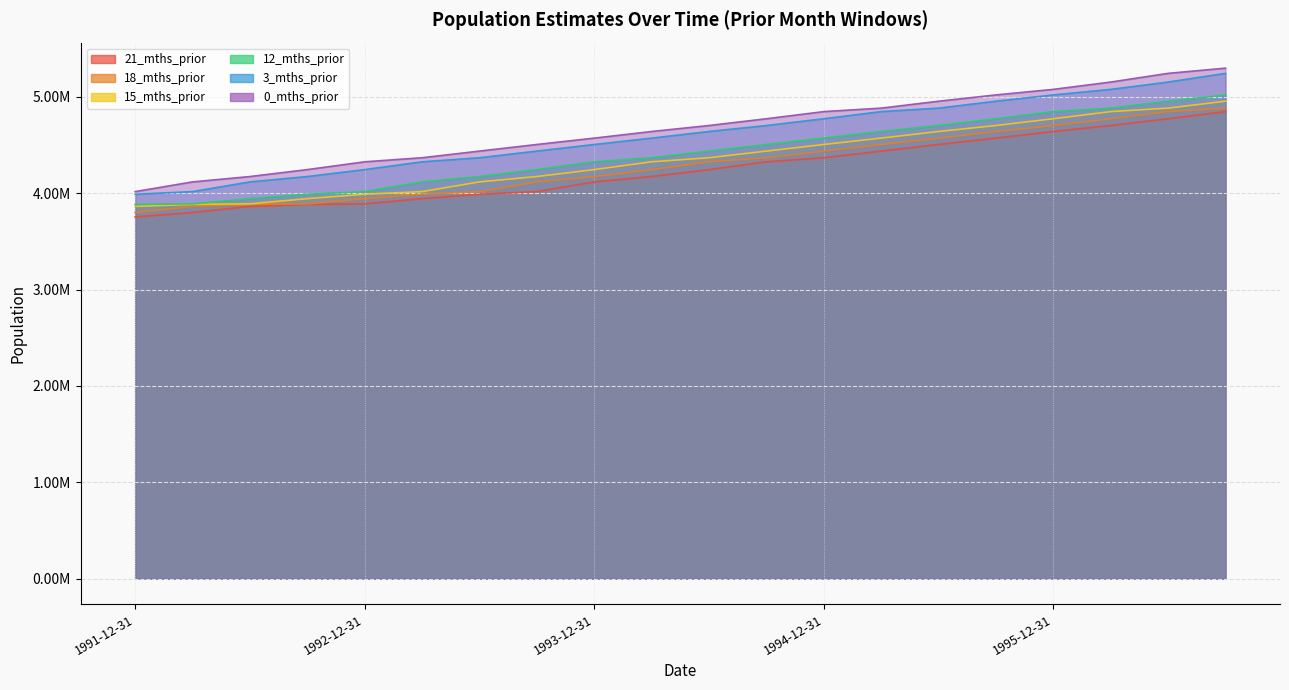

True or false: 15_mths_prior has a value of 6542353.9 at 1994-06-30.

False